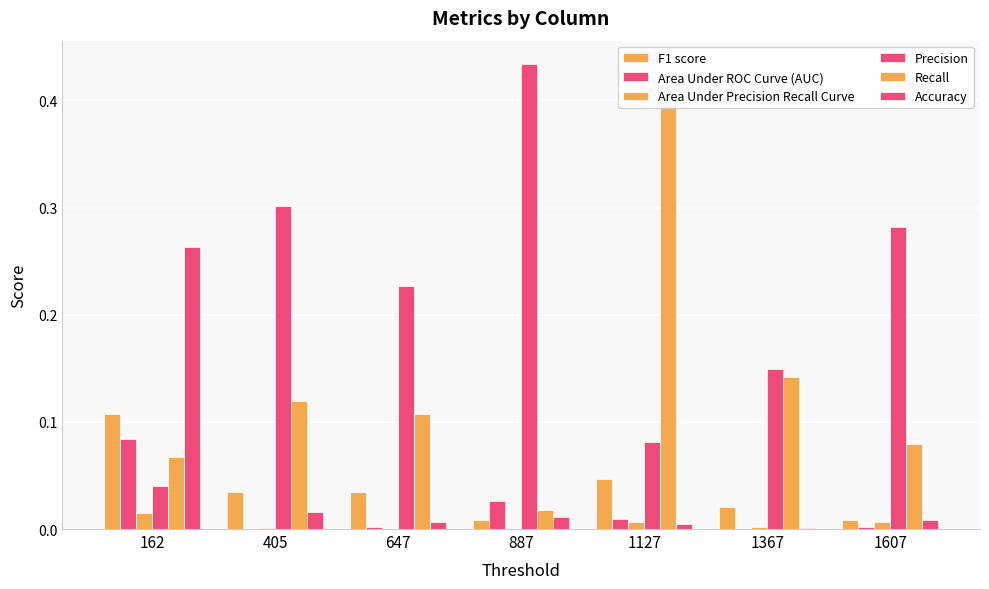

Between 1367 and 887, which is larger?

1367